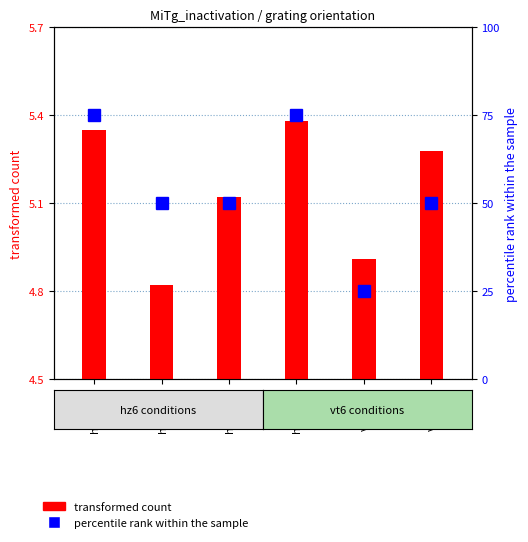

How many values in the percentile rank within the sample series are below 50?

1